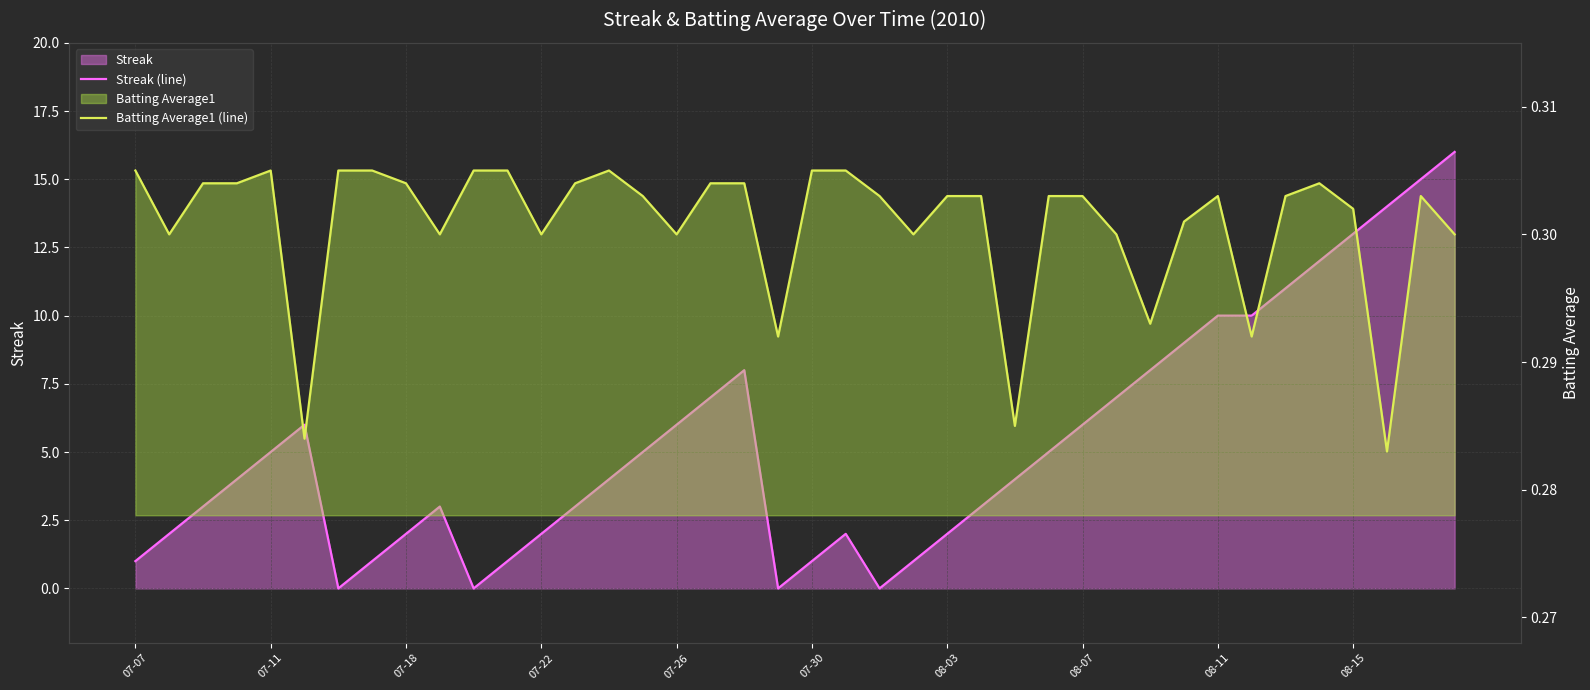

How many interior local valleys does the Streak (line) series have?

4